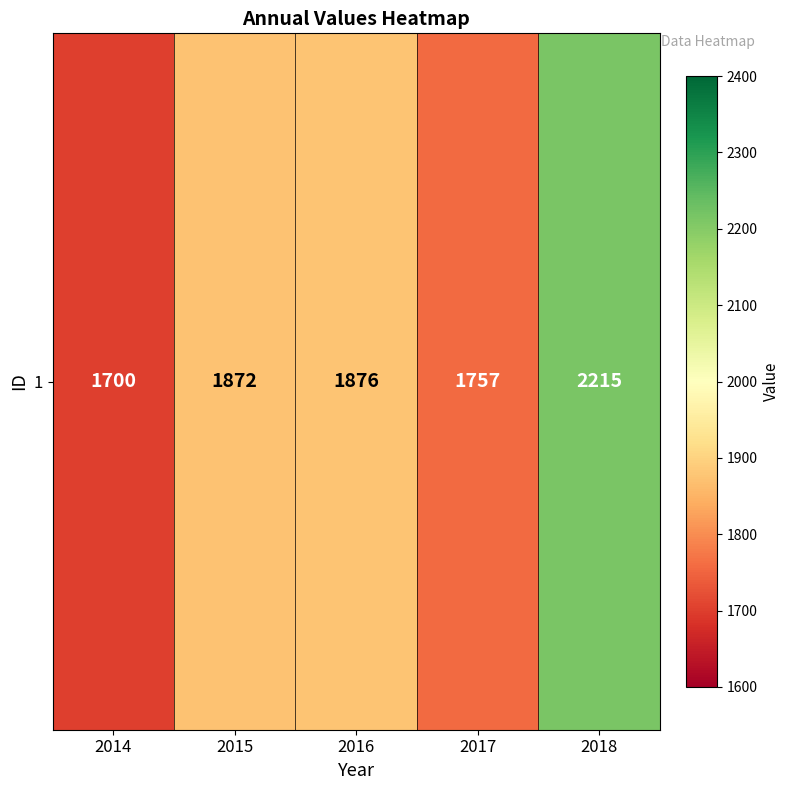

Which category has the lowest value across all series?

2014